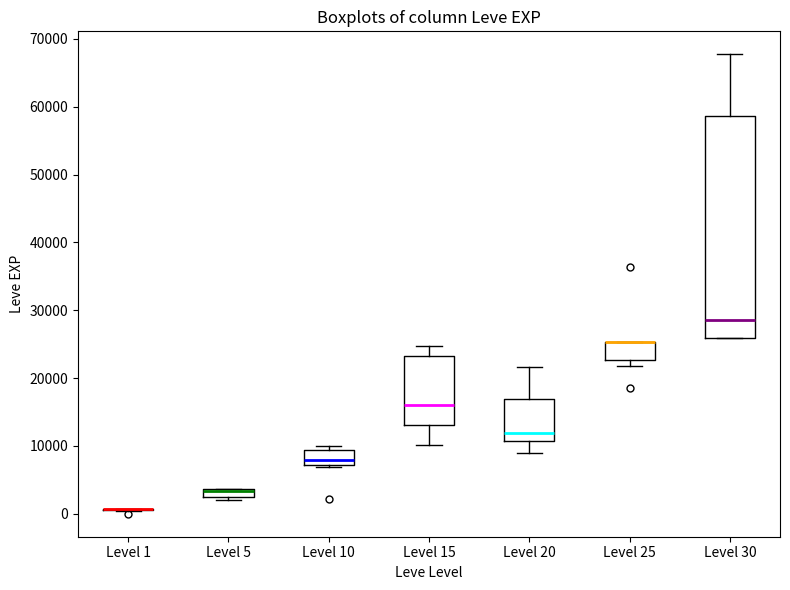

Which box is the tallest, from its lower edge to its upper edge?

Level 30